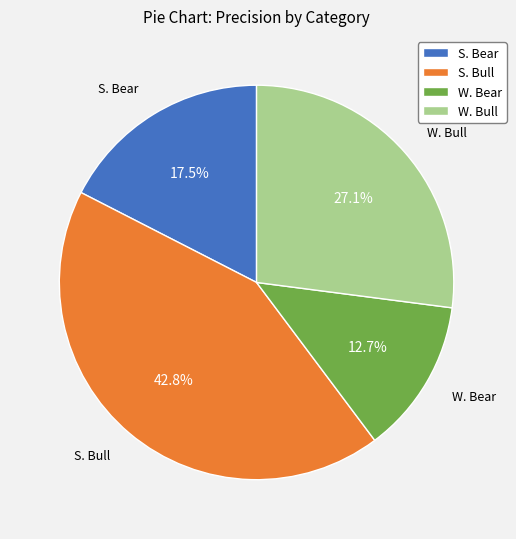

Which slice is the smallest?

W. Bear